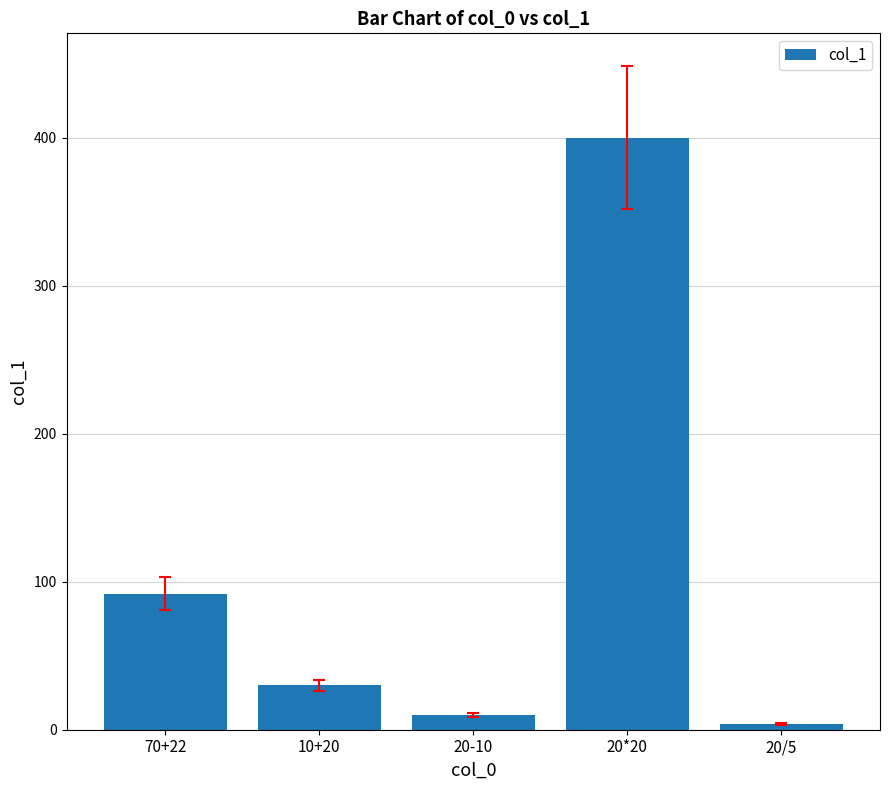

List the labels in order of value, largest first.

20*20, 70+22, 10+20, 20-10, 20/5